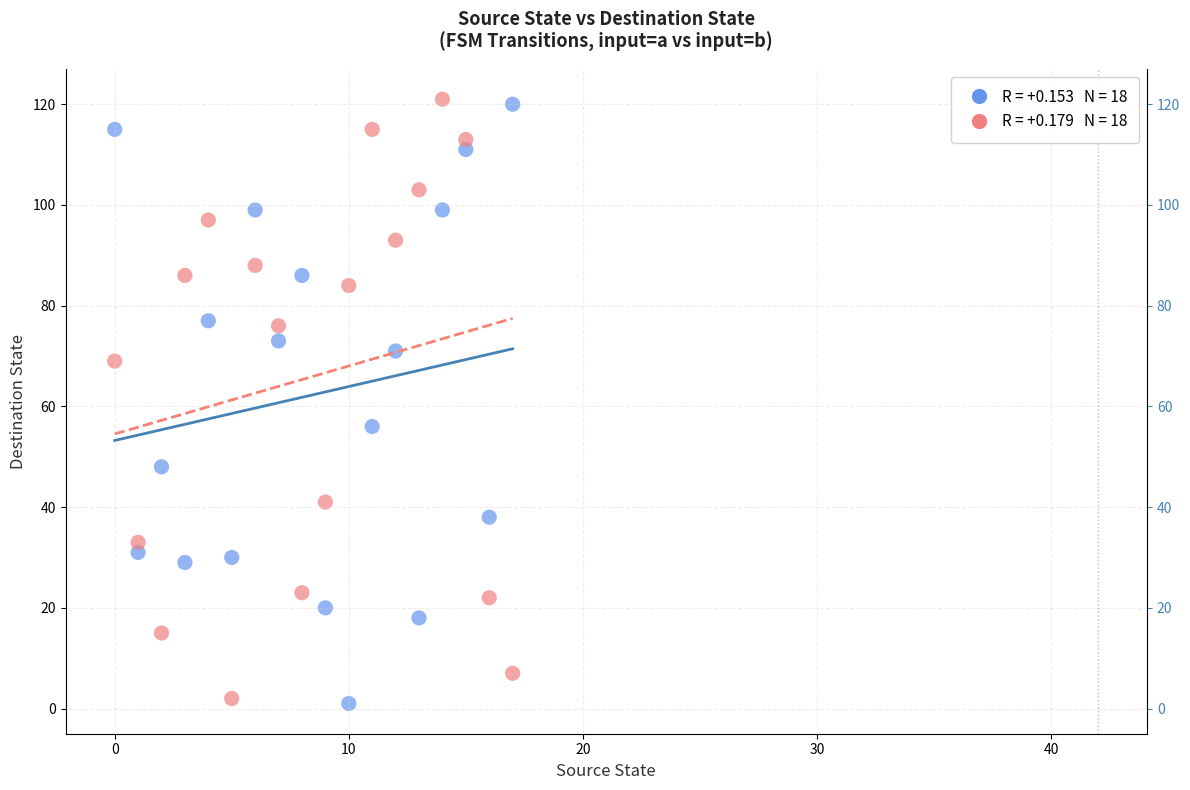

Across all data points, what is the range of Y values (max minus min)?

120